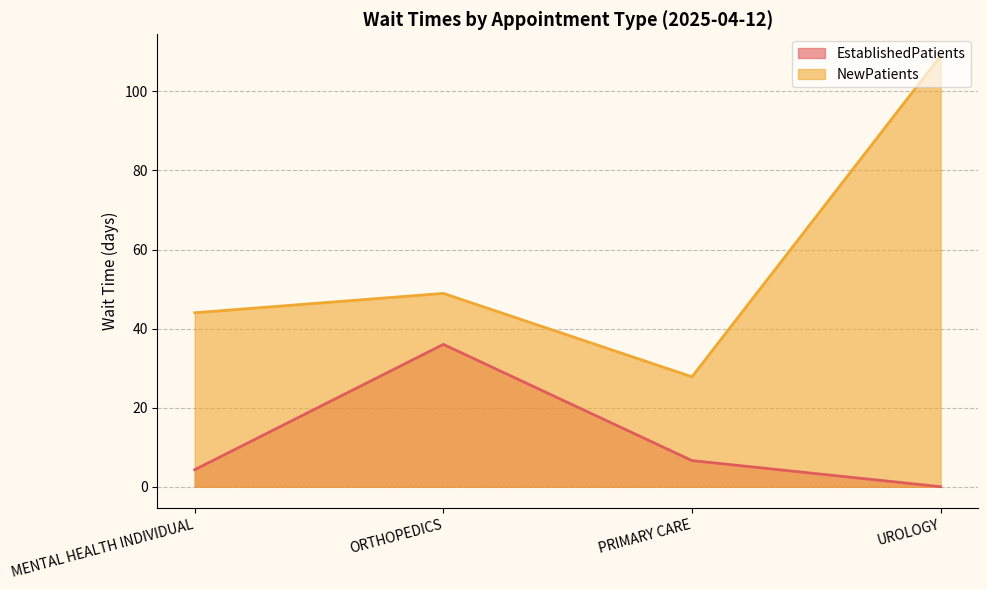

At which label is EstablishedPatients closest to 18?

PRIMARY CARE